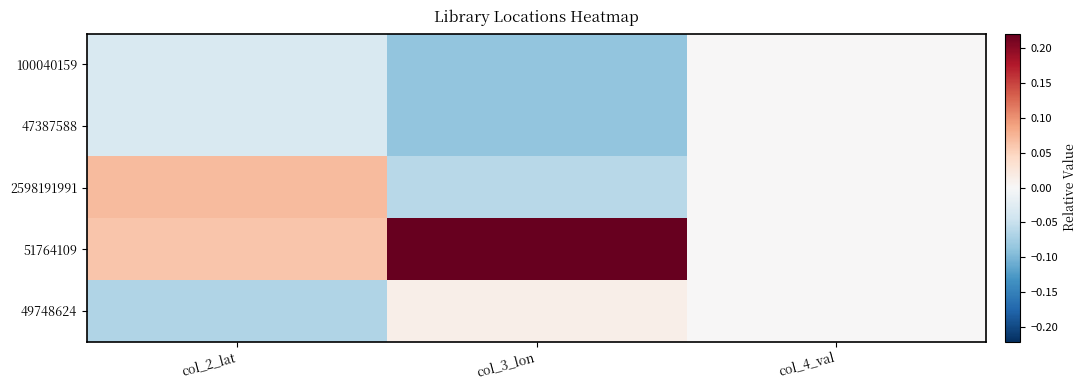

Rank the series at col_2_lat from lowest to highest value.

49748624, 47387588, 100040159, 51764109, 2598191991